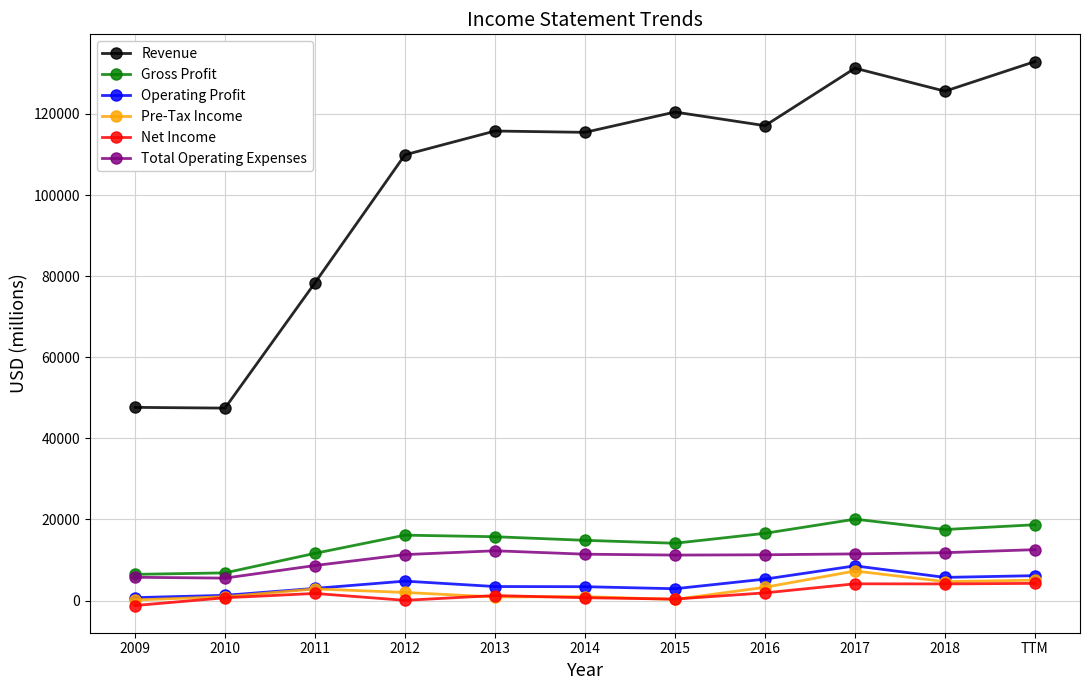

List the series in order of their peak value, highest first.

Revenue, Gross Profit, Total Operating Expenses, Operating Profit, Pre-Tax Income, Net Income